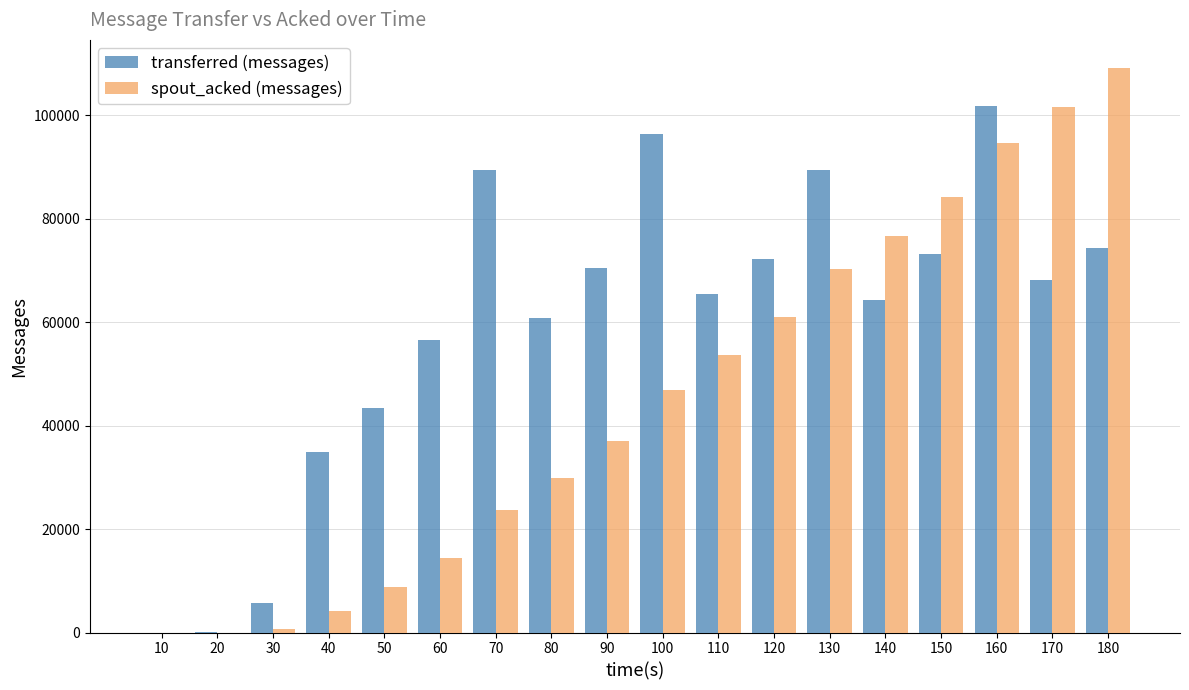

At which label does transferred (messages) first exceed 68080?

70